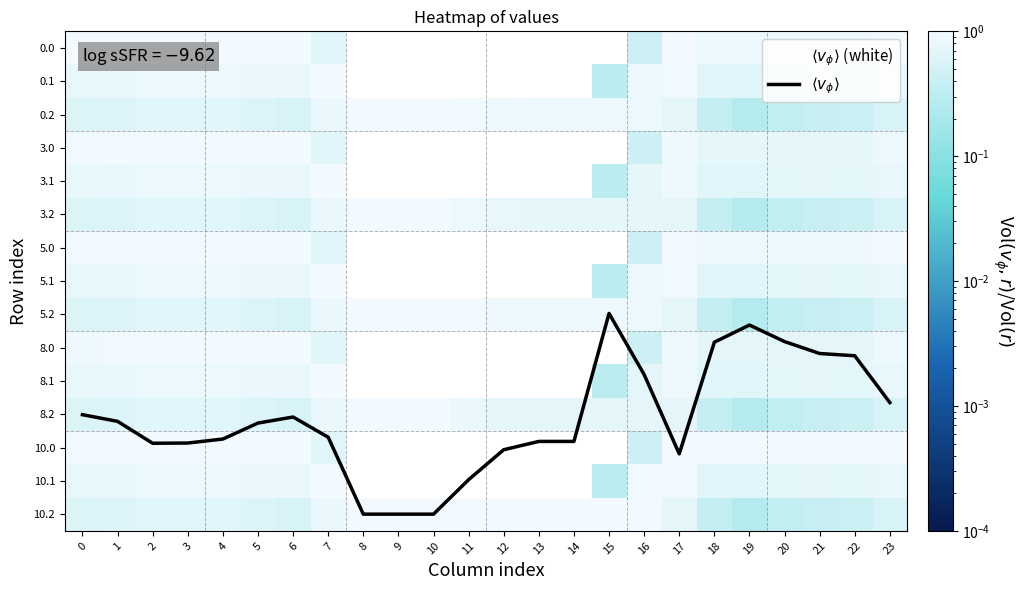

At how many categories does at least one series exceed 8?

23